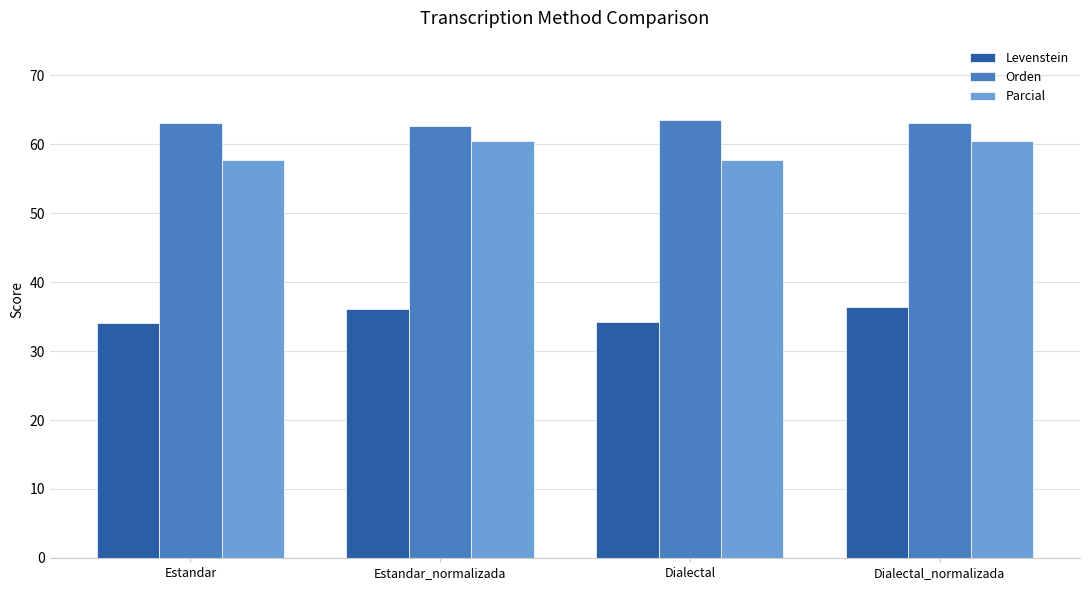

What is the highest value of the Parcial series?

60.4